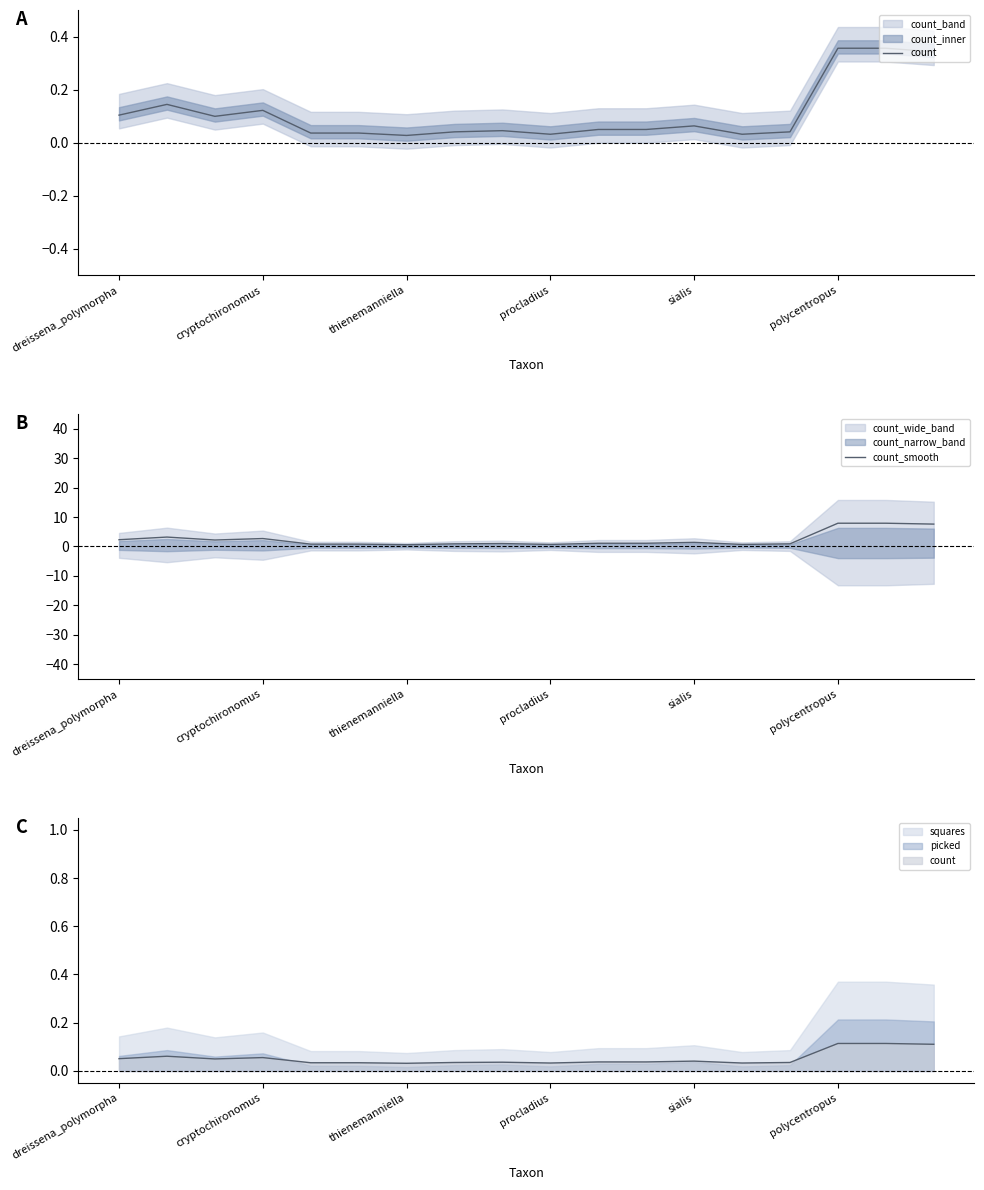

At how many categories does at least one series exceed 0?

18